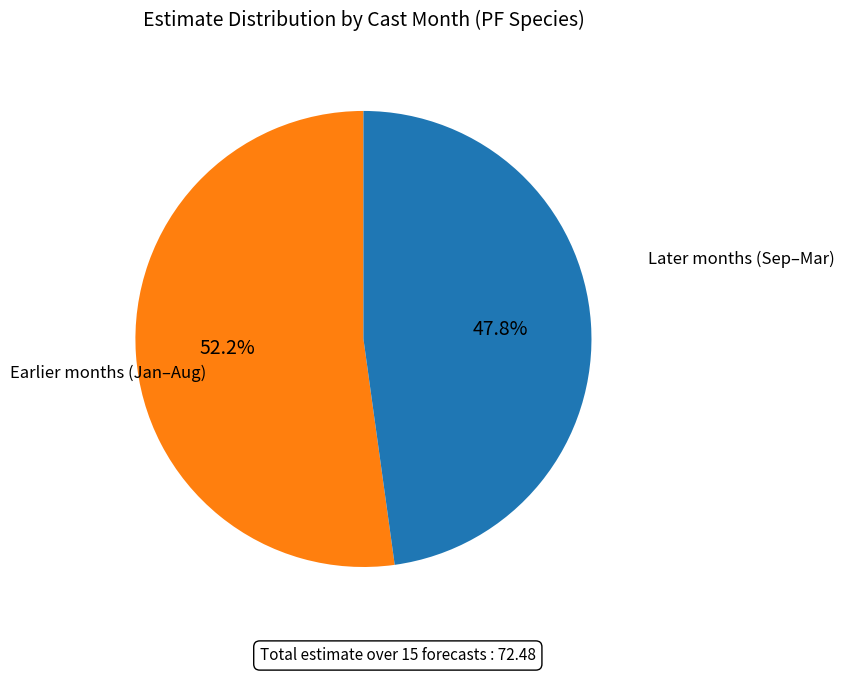

How many slices are in this pie chart?

2